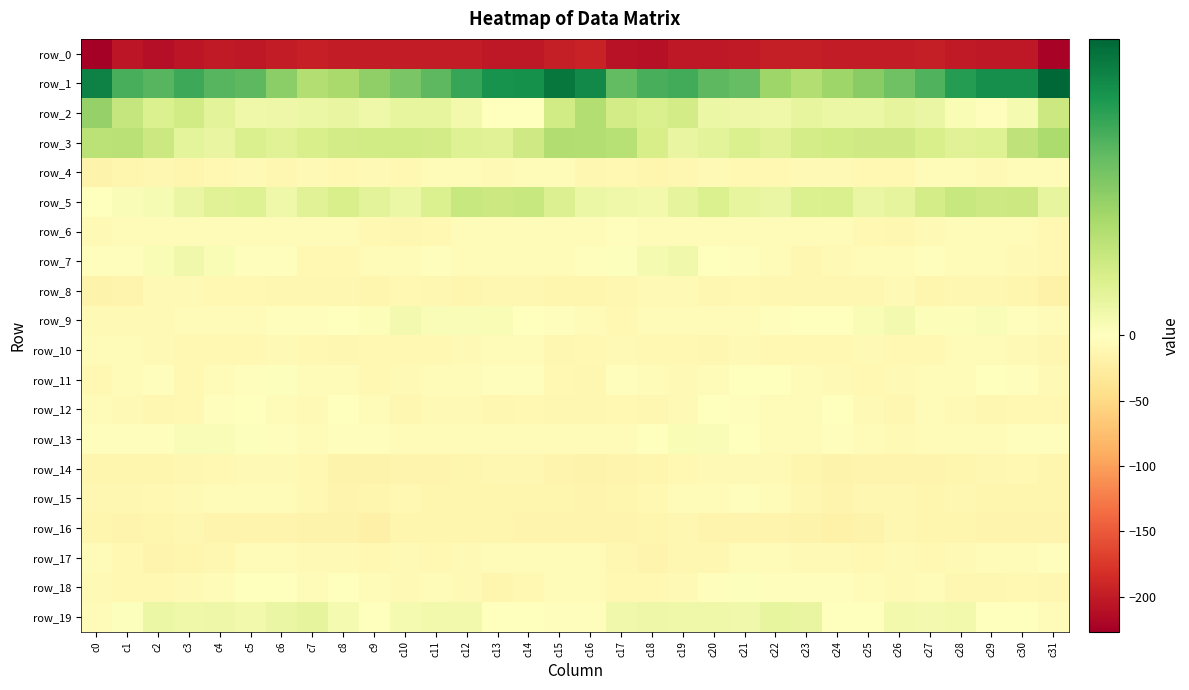

Between c31 and c29, which is larger?

c29